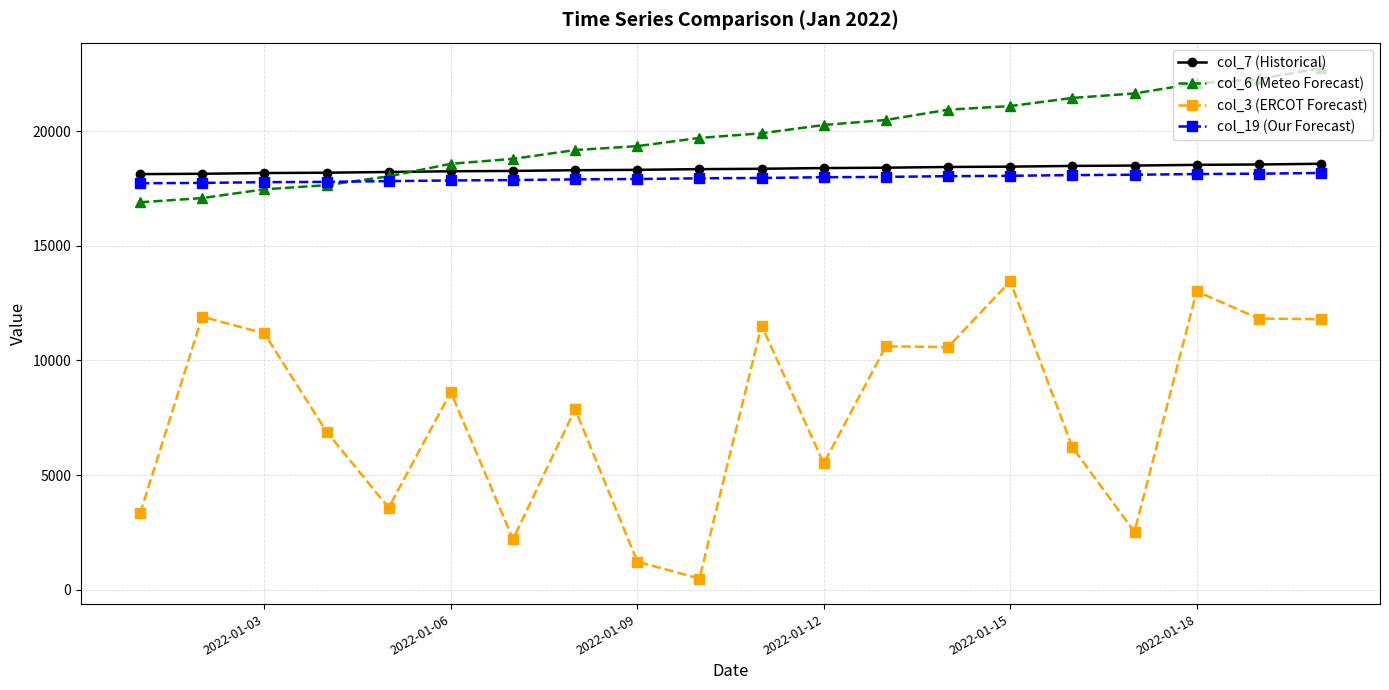

How many data points in col_3 (ERCOT Forecast) are above 8616?

10